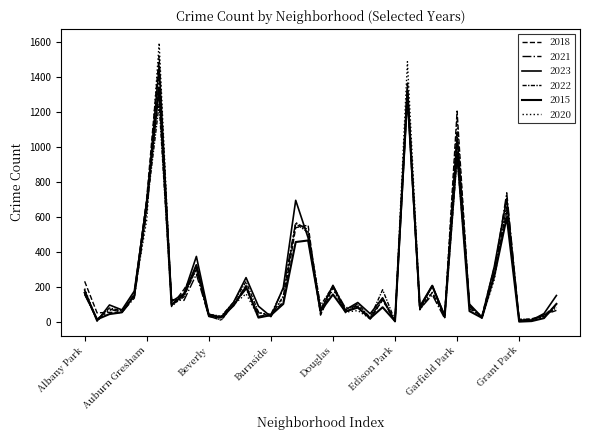

How many lines are shown in the chart?

6